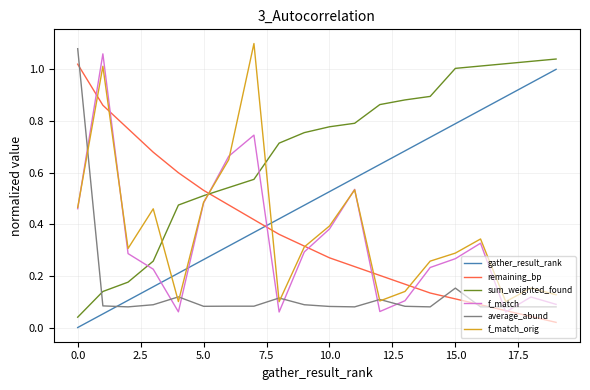

Which series ends up on top after the final intersection of sum_weighted_found and average_abund?

sum_weighted_found